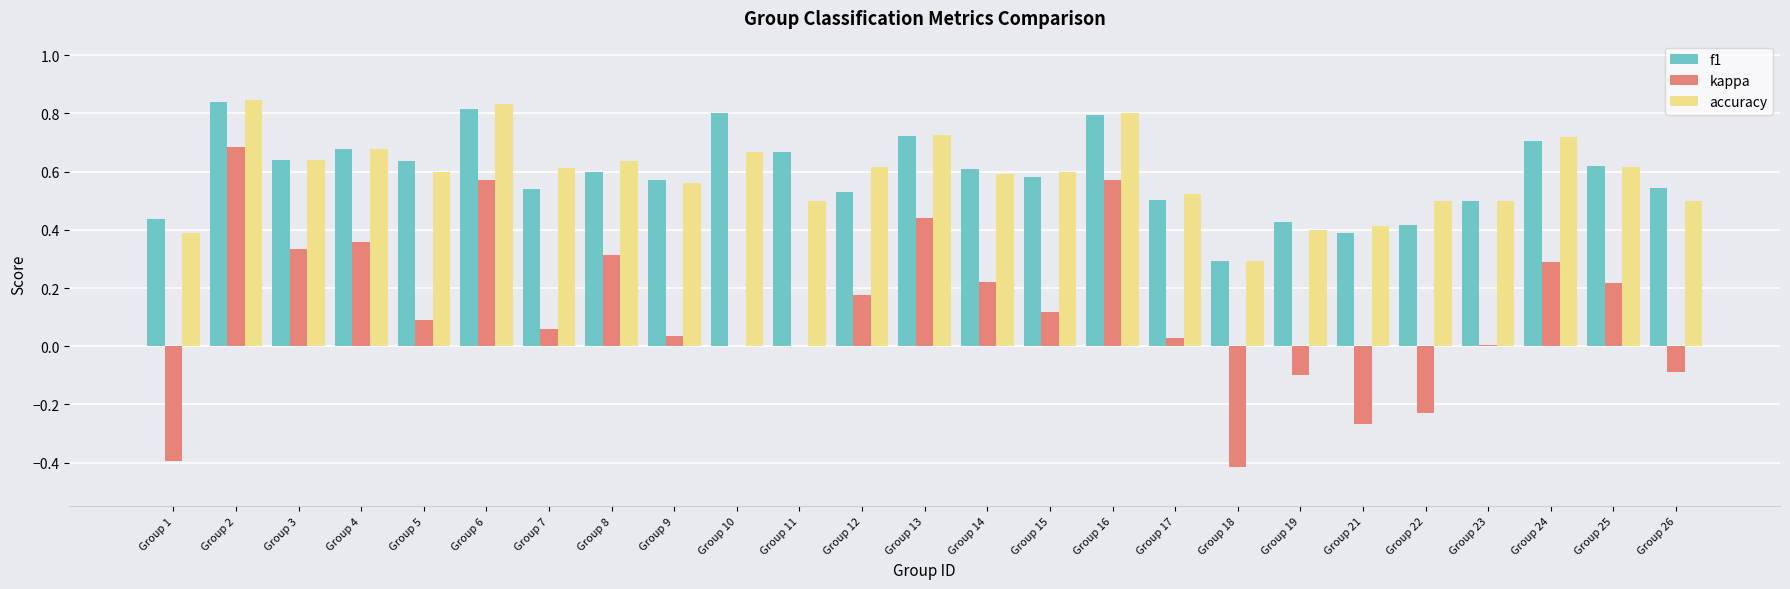

Between Group 1 and Group 8, which series saw the biggest shift?

kappa